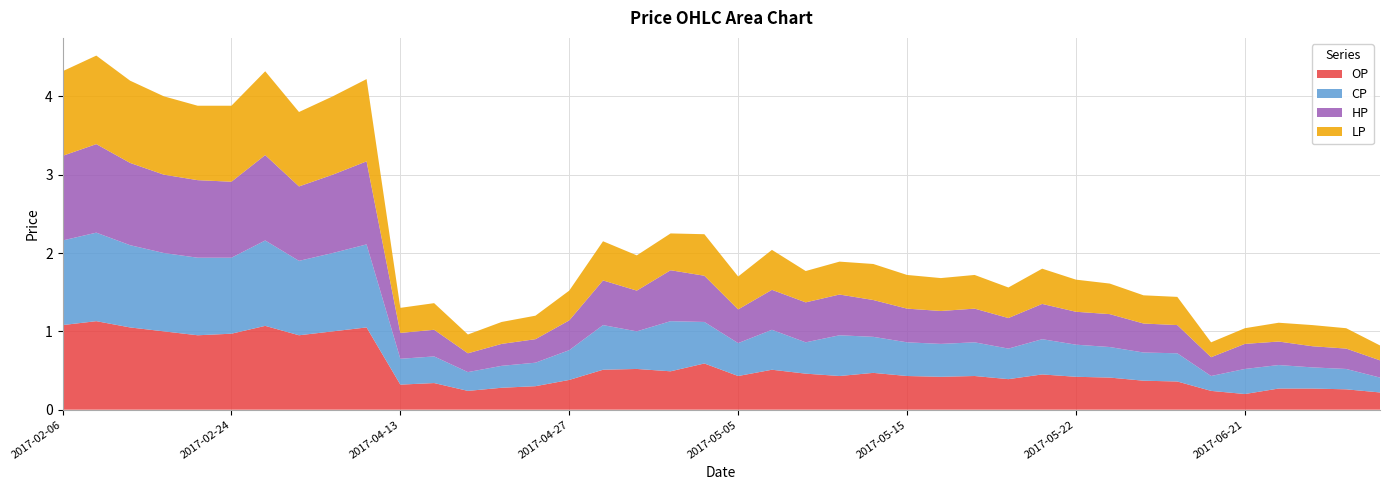

Reading left to right, transcribe all the data shown in this chart.

OP: 2017-02-06=1.1	2017-02-07=1.1	2017-02-10=1.1	2017-02-13=1.0	2017-02-23=0.9	2017-02-24=1.0	2017-03-01=1.1	2017-03-02=0.9	2017-03-06=1.0	2017-03-07=1.1	2017-04-13=0.3	2017-04-14=0.3	2017-04-17=0.2	2017-04-20=0.3	2017-04-21=0.3	2017-04-27=0.4	2017-04-28=0.5	2017-05-02=0.5	2017-05-03=0.5	2017-05-04=0.6	2017-05-05=0.4	2017-05-08=0.5	2017-05-09=0.5	2017-05-10=0.4	2017-05-11=0.5	2017-05-15=0.4	2017-05-16=0.4	2017-05-17=0.4	2017-05-18=0.4	2017-05-19=0.5	2017-05-22=0.4	2017-05-23=0.4	2017-05-24=0.4	2017-05-25=0.4	2017-06-20=0.2	2017-06-21=0.2	2017-06-22=0.3	2017-06-23=0.3	2017-06-26=0.3	2017-06-27=0.2
CP: 2017-02-06=1.1	2017-02-07=1.1	2017-02-10=1.1	2017-02-13=1.0	2017-02-23=1.0	2017-02-24=1.0	2017-03-01=1.1	2017-03-02=0.9	2017-03-06=1.0	2017-03-07=1.1	2017-04-13=0.3	2017-04-14=0.3	2017-04-17=0.2	2017-04-20=0.3	2017-04-21=0.3	2017-04-27=0.4	2017-04-28=0.6	2017-05-02=0.5	2017-05-03=0.6	2017-05-04=0.5	2017-05-05=0.4	2017-05-08=0.5	2017-05-09=0.4	2017-05-10=0.5	2017-05-11=0.5	2017-05-15=0.4	2017-05-16=0.4	2017-05-17=0.4	2017-05-18=0.4	2017-05-19=0.5	2017-05-22=0.4	2017-05-23=0.4	2017-05-24=0.4	2017-05-25=0.4	2017-06-20=0.2	2017-06-21=0.3	2017-06-22=0.3	2017-06-23=0.3	2017-06-26=0.3	2017-06-27=0.2
HP: 2017-02-06=1.1	2017-02-07=1.1	2017-02-10=1.1	2017-02-13=1.0	2017-02-23=1.0	2017-02-24=1.0	2017-03-01=1.1	2017-03-02=0.9	2017-03-06=1.0	2017-03-07=1.1	2017-04-13=0.3	2017-04-14=0.3	2017-04-17=0.2	2017-04-20=0.3	2017-04-21=0.3	2017-04-27=0.4	2017-04-28=0.6	2017-05-02=0.5	2017-05-03=0.7	2017-05-04=0.6	2017-05-05=0.4	2017-05-08=0.5	2017-05-09=0.5	2017-05-10=0.5	2017-05-11=0.5	2017-05-15=0.4	2017-05-16=0.4	2017-05-17=0.4	2017-05-18=0.4	2017-05-19=0.5	2017-05-22=0.4	2017-05-23=0.4	2017-05-24=0.4	2017-05-25=0.4	2017-06-20=0.2	2017-06-21=0.3	2017-06-22=0.3	2017-06-23=0.3	2017-06-26=0.3	2017-06-27=0.2
LP: 2017-02-06=1.1	2017-02-07=1.1	2017-02-10=1.1	2017-02-13=1.0	2017-02-23=0.9	2017-02-24=1.0	2017-03-01=1.1	2017-03-02=0.9	2017-03-06=1.0	2017-03-07=1.1	2017-04-13=0.3	2017-04-14=0.3	2017-04-17=0.2	2017-04-20=0.3	2017-04-21=0.3	2017-04-27=0.4	2017-04-28=0.5	2017-05-02=0.5	2017-05-03=0.5	2017-05-04=0.5	2017-05-05=0.4	2017-05-08=0.5	2017-05-09=0.4	2017-05-10=0.4	2017-05-11=0.5	2017-05-15=0.4	2017-05-16=0.4	2017-05-17=0.4	2017-05-18=0.4	2017-05-19=0.5	2017-05-22=0.4	2017-05-23=0.4	2017-05-24=0.4	2017-05-25=0.4	2017-06-20=0.2	2017-06-21=0.2	2017-06-22=0.2	2017-06-23=0.3	2017-06-26=0.3	2017-06-27=0.2